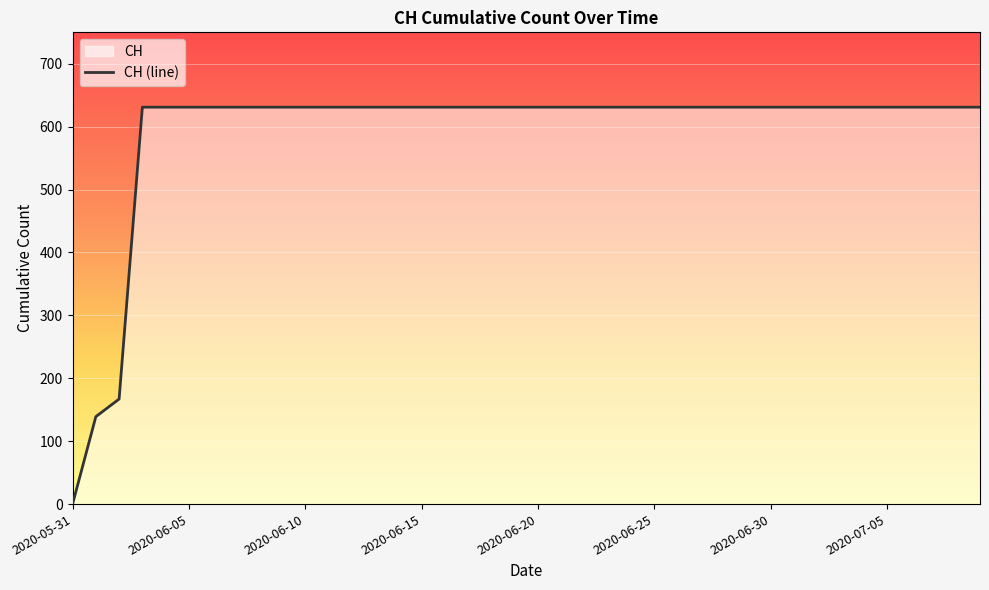

Rank the categories by value from highest to lowest.

2020-06-03, 2020-06-04, 2020-06-05, 2020-06-06, 2020-06-07, 2020-06-08, 2020-06-09, 2020-06-10, 2020-06-11, 2020-06-12, 2020-06-13, 2020-06-14, 2020-06-15, 2020-06-16, 2020-06-17, 2020-06-18, 2020-06-19, 2020-06-20, 2020-06-21, 2020-06-22, 2020-06-23, 2020-06-24, 2020-06-25, 2020-06-26, 2020-06-27, 2020-06-28, 2020-06-29, 2020-06-30, 2020-07-01, 2020-07-02, 2020-07-03, 2020-07-04, 2020-07-05, 2020-07-06, 2020-07-07, 2020-07-08, 2020-07-09, 2020-06-02, 2020-06-01, 2020-05-31